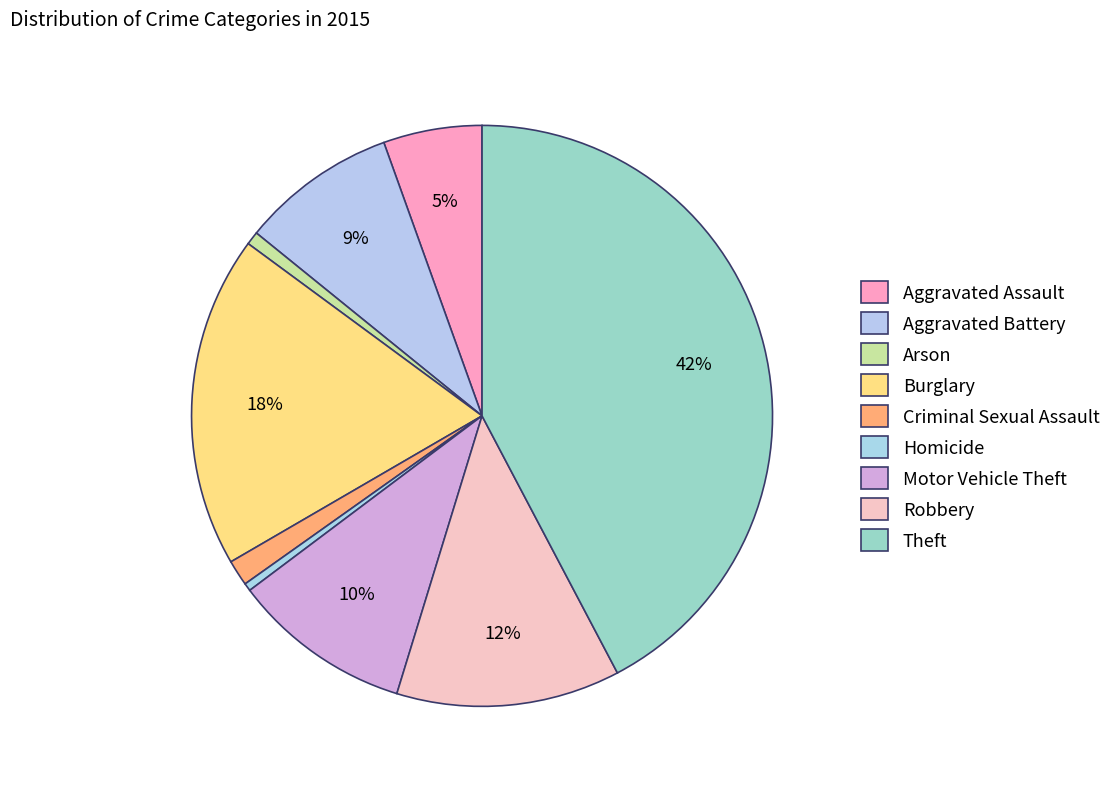

What percentage is NOT represented by Burglary?

81.5%